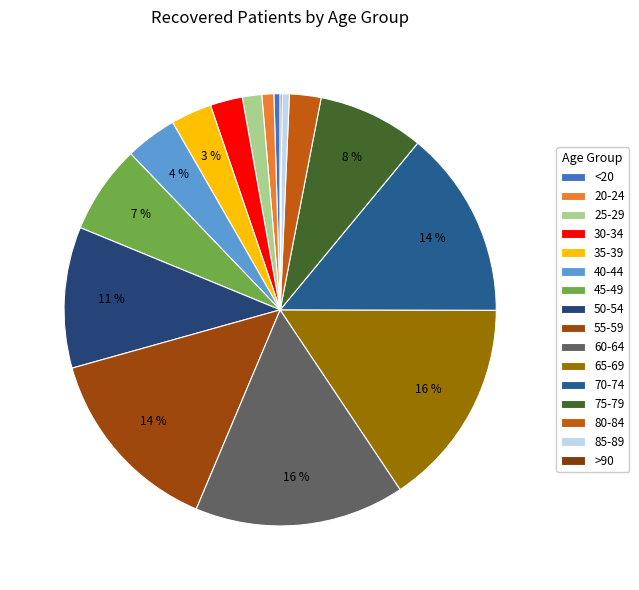

Count the number of slices in the pie.

16